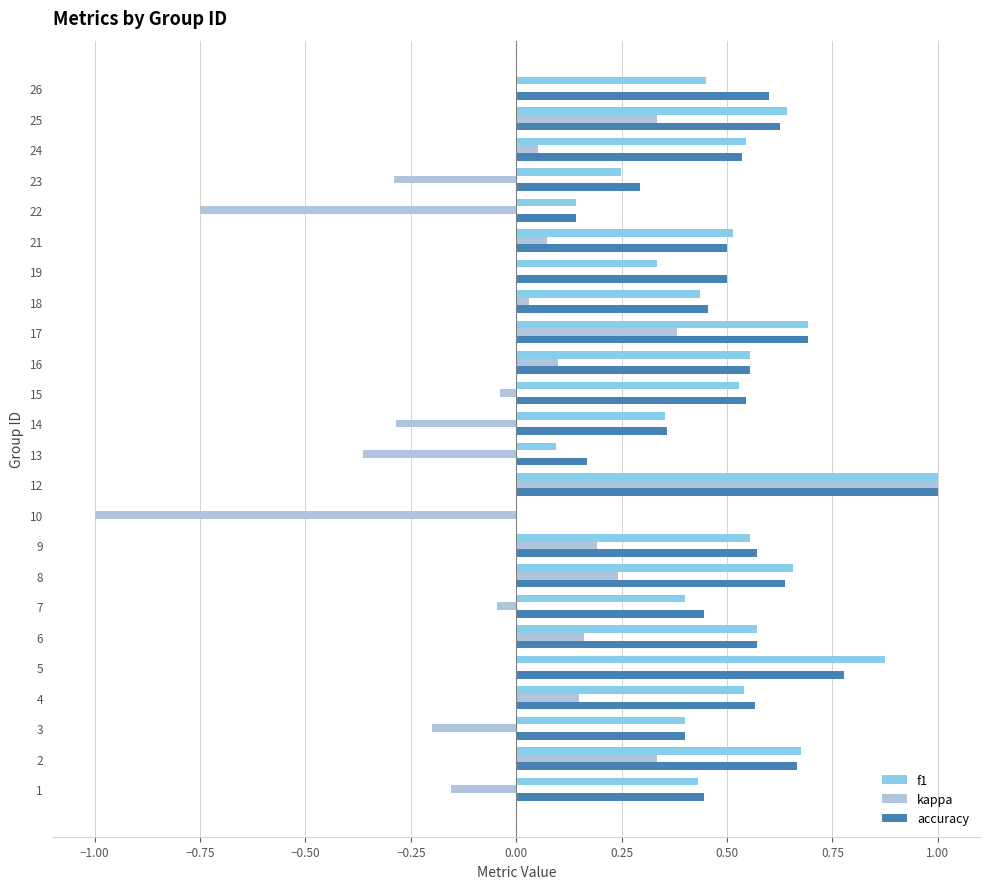

What is the maximum value for accuracy?

1.0